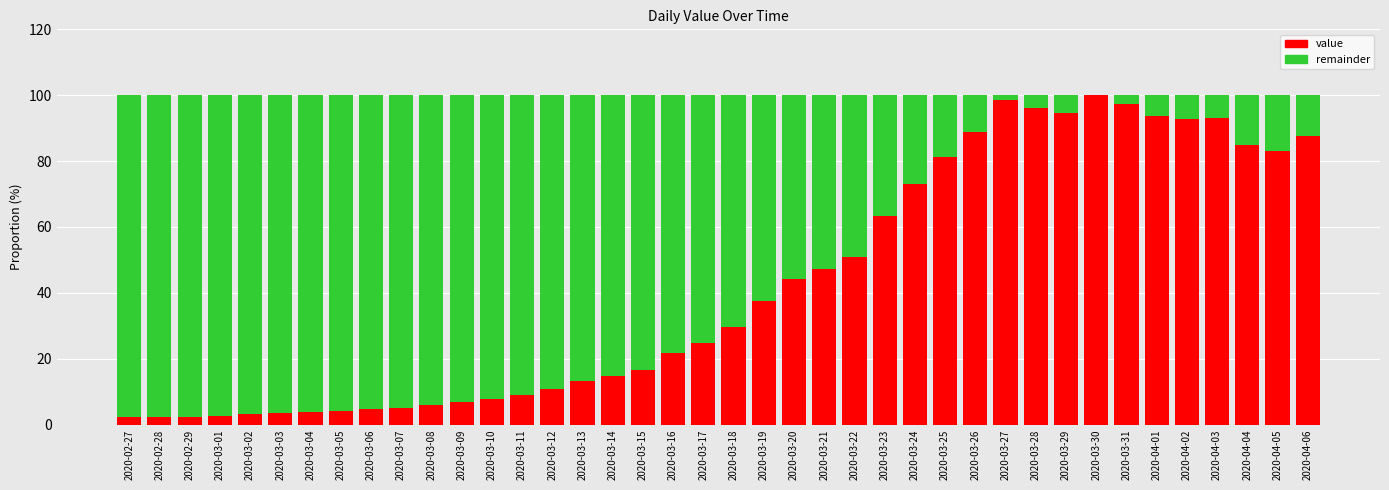

What value does the value series have at 2020-04-03?

92.9